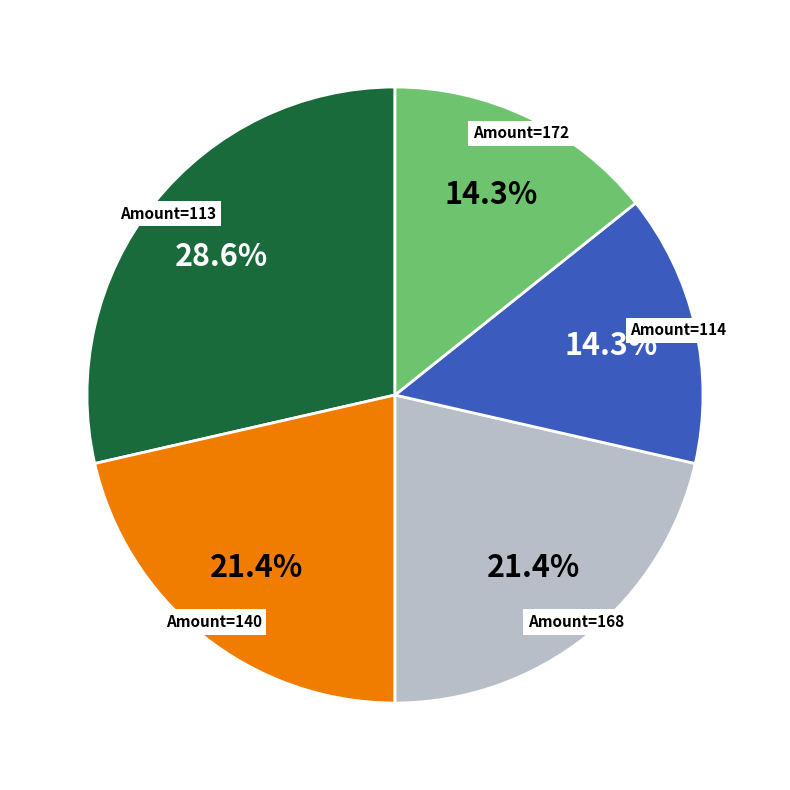

Is there any slice that represents more than half of the pie?

No